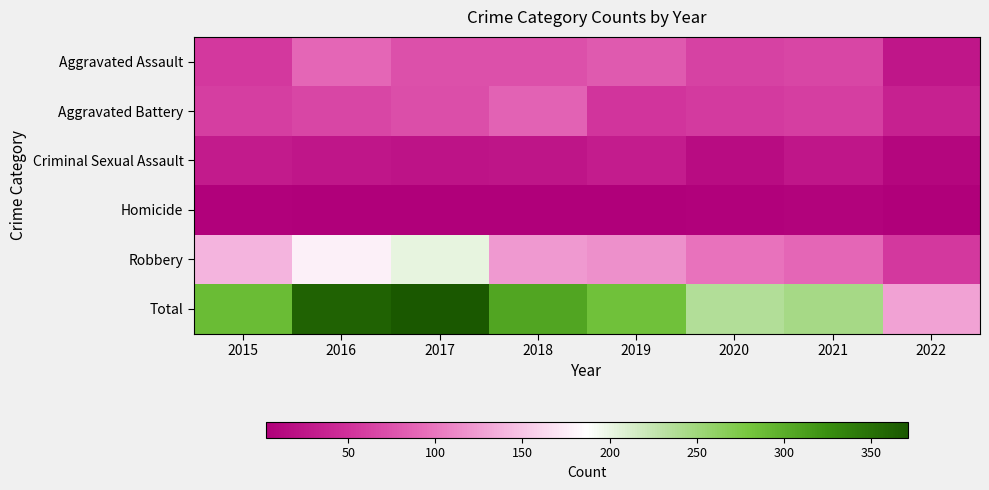

At how many categories does at least one series exceed 294?

3